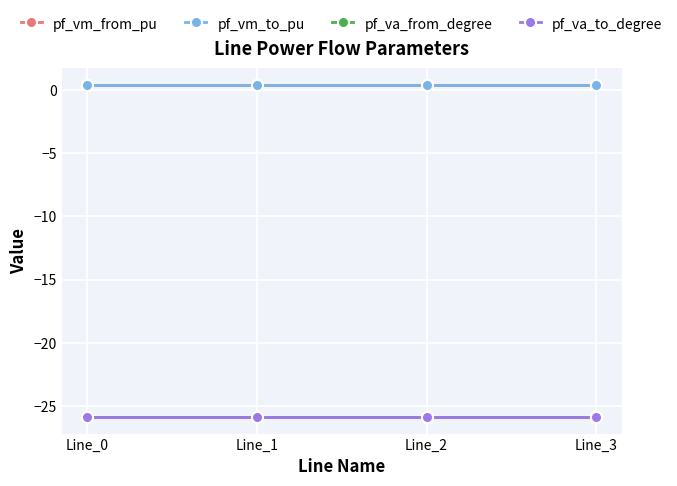

What is the smallest value displayed?

-25.9